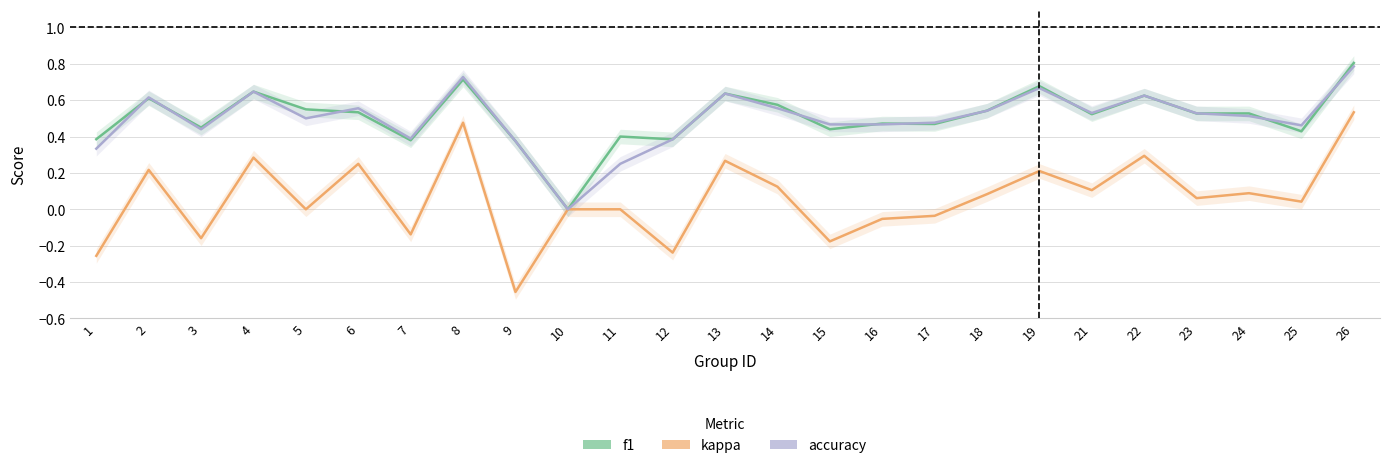

At which category does the chart reach its minimum across all series?

9